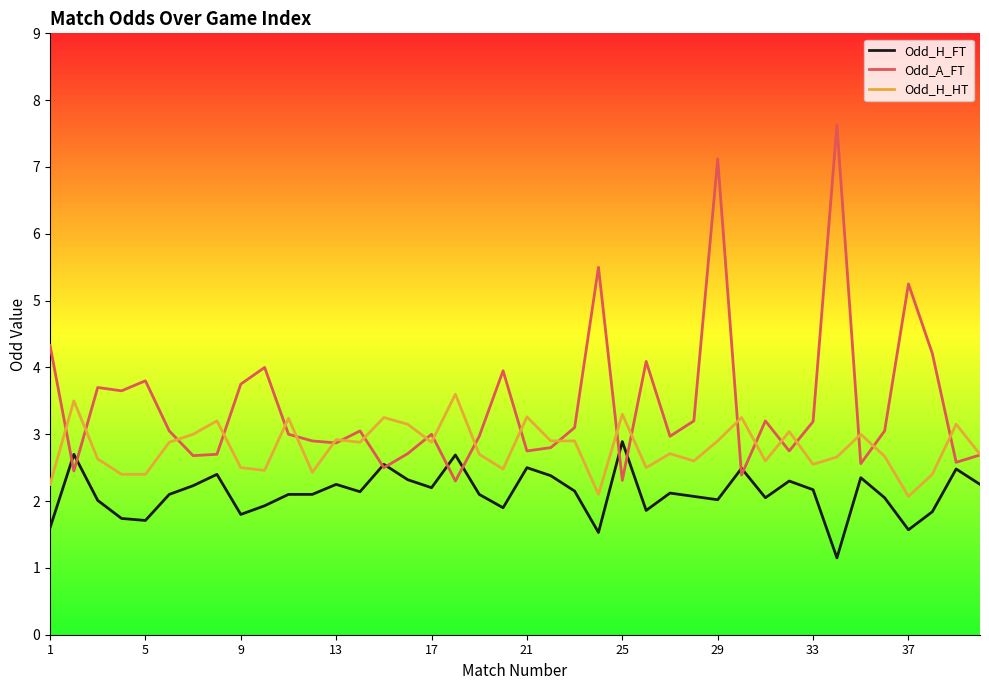

True or false: Odd_H_FT and Odd_H_HT cross at least once.

False